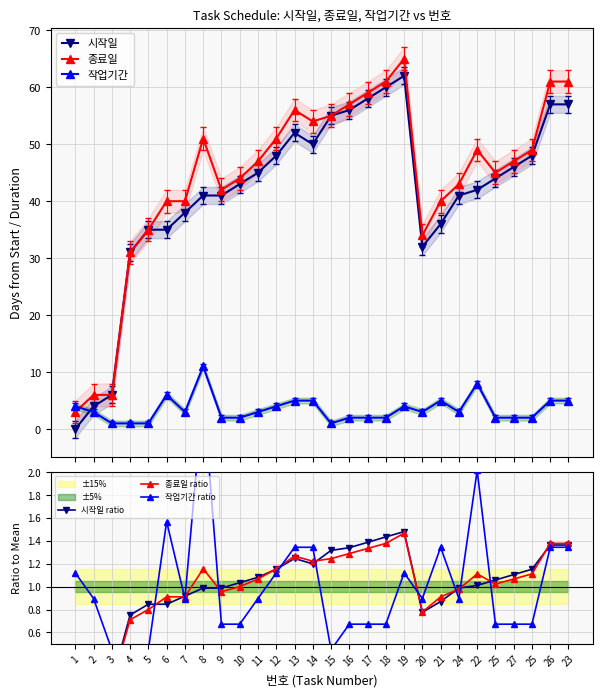

How many data points does each series have?

28